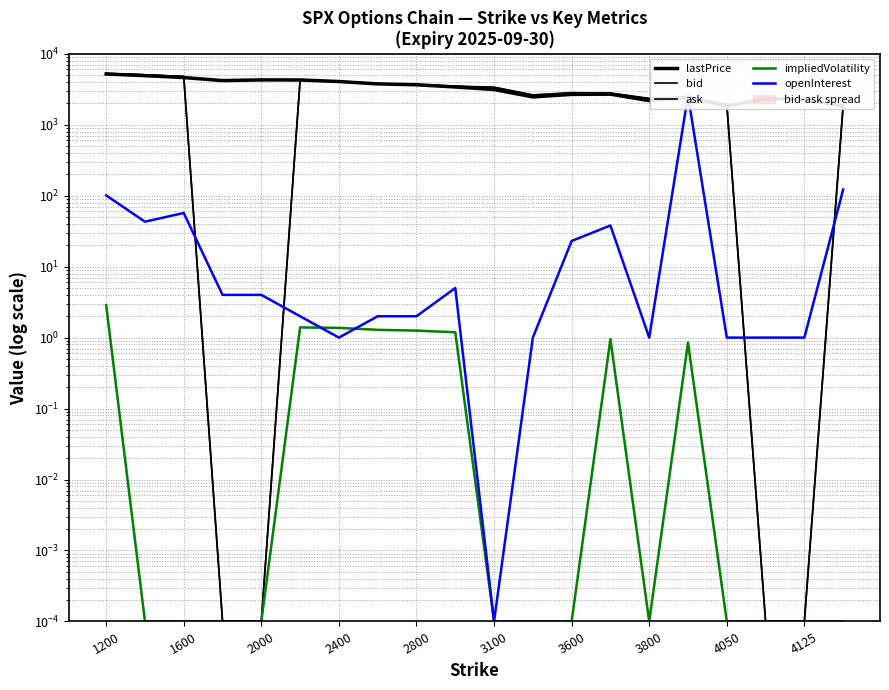

How many values in the openInterest series are below 4?

10